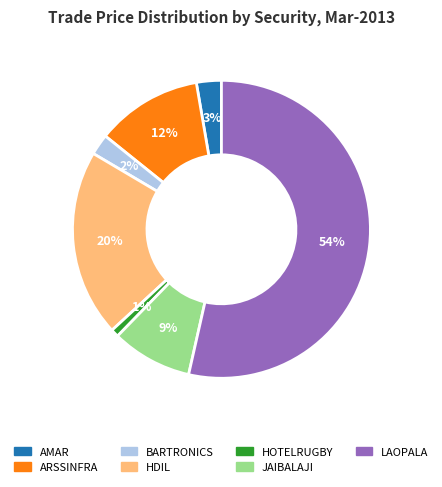

To the nearest percent, what is the average slice percentage?

14%